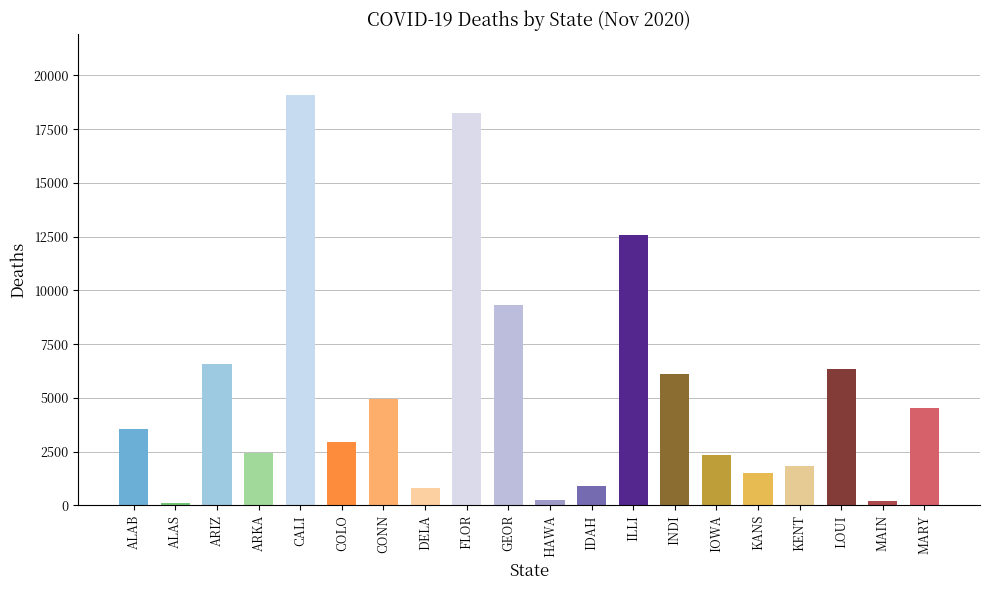

What is the difference between the second highest and minimum values?

18134